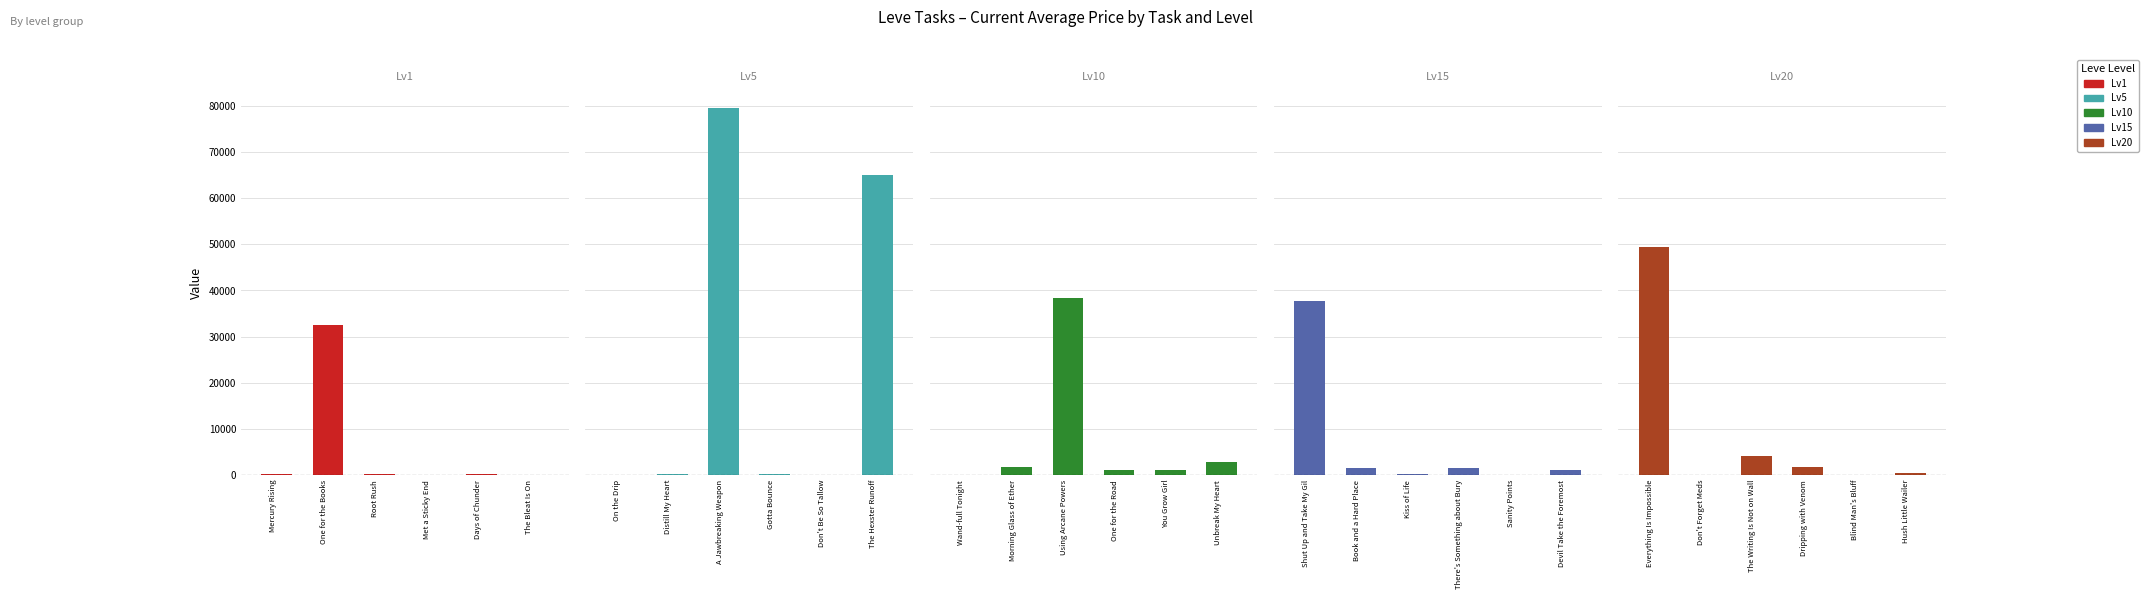

Which series changed the most between Met a Sticky End and The Bleat Is On?

Lv5